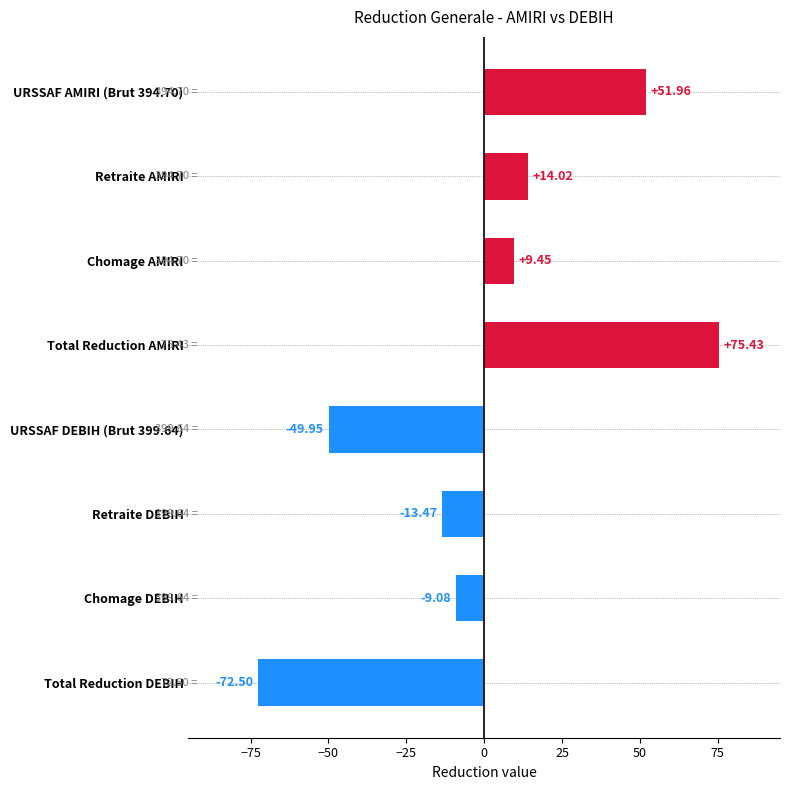

What is the change in value from Chomage AMIRI to Total Reduction AMIRI?

+66.0